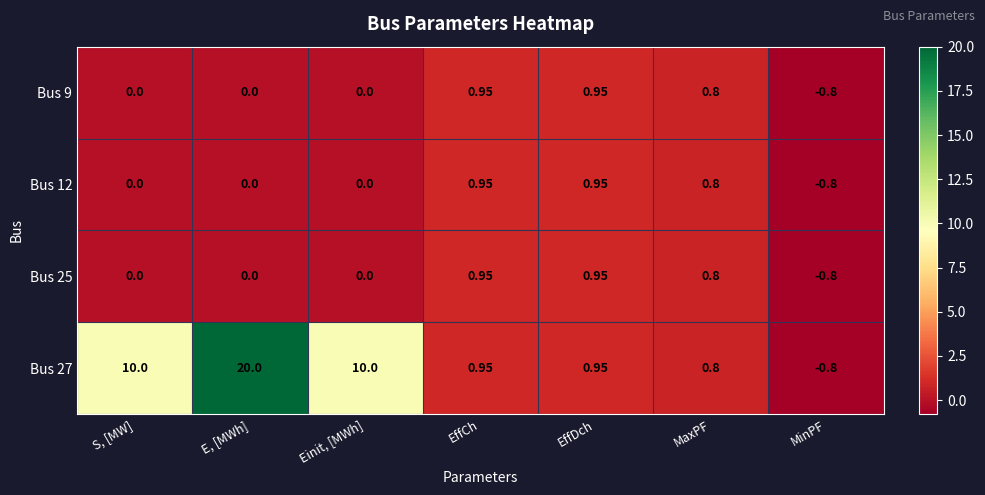

At which category is the sum across all series the highest?

E, [MWh]